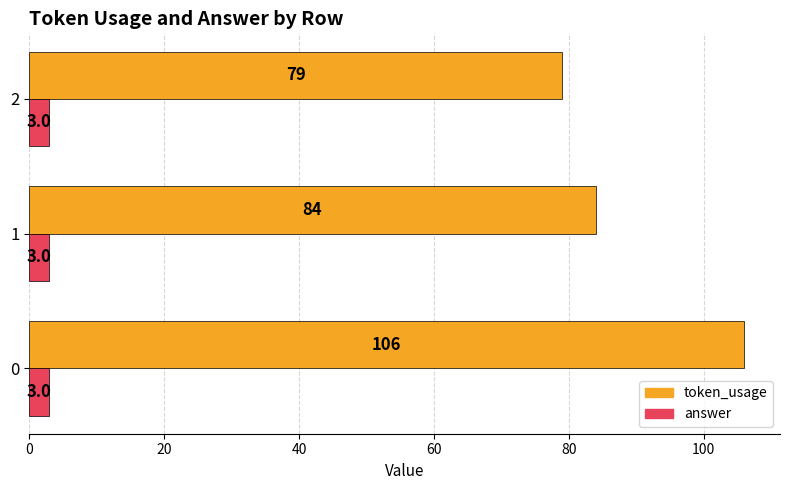

What are all the series names shown in the legend?

token_usage, answer